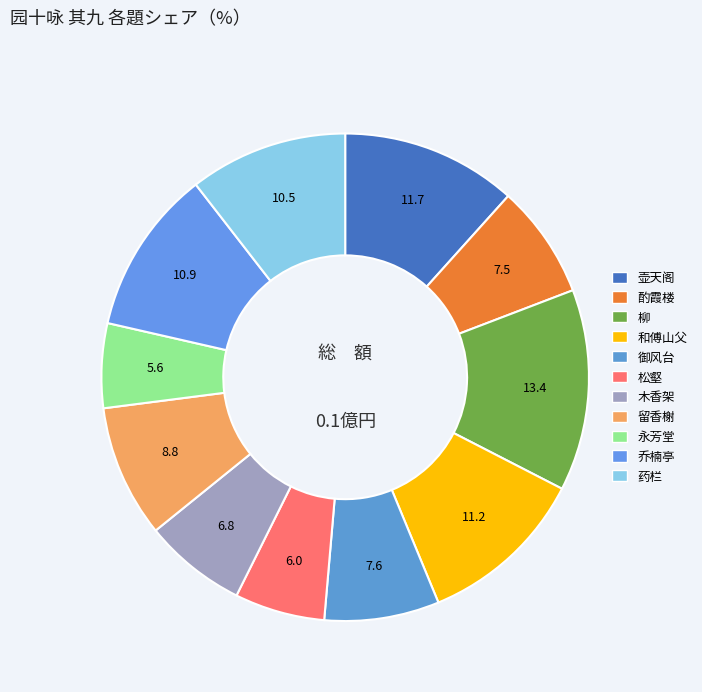

Which category has the biggest portion of the pie?

次韵昌龄西园十咏 其九 柳